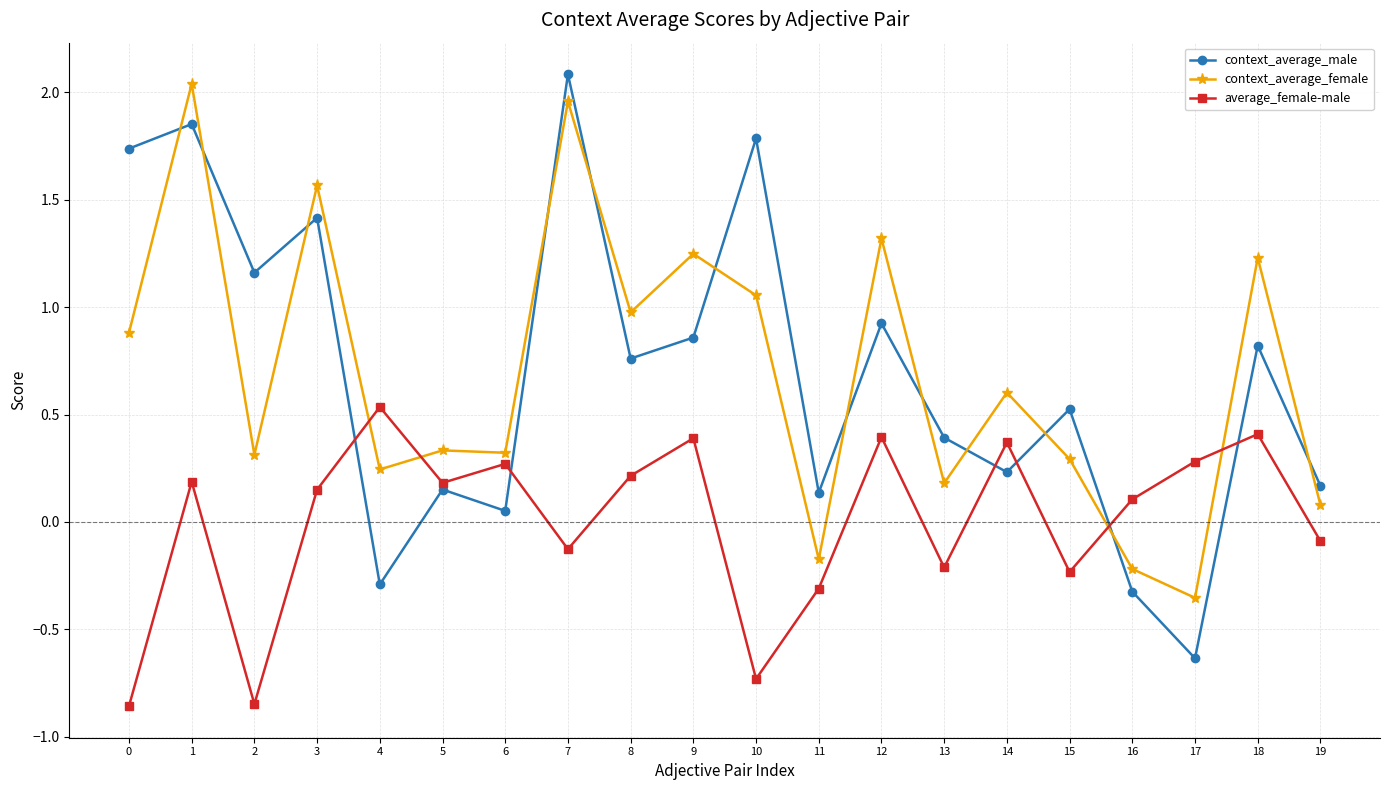

True or false: context_average_male has more than 2 points higher than both neighbors.

True